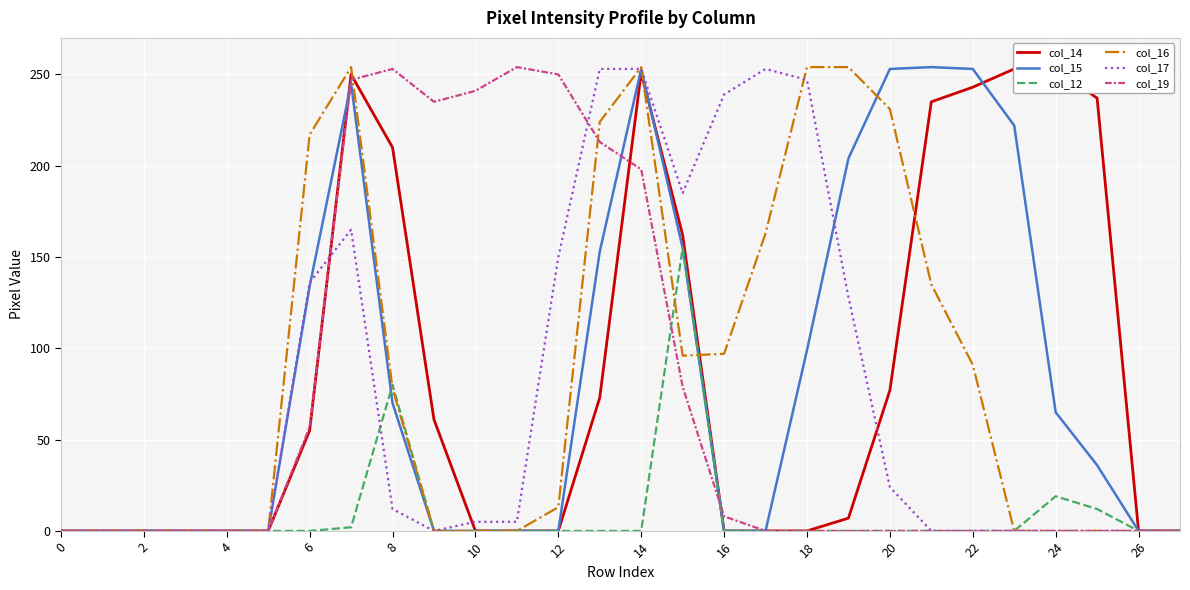

True or false: col_15 has a value of 0 at 26.

True